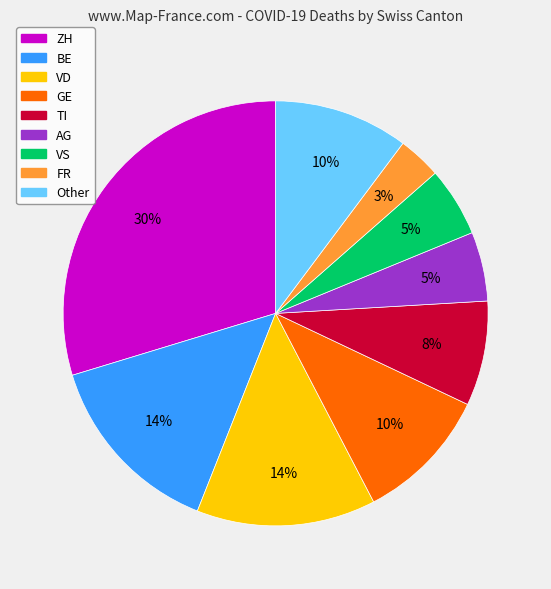

Is there any slice that represents more than half of the pie?

No